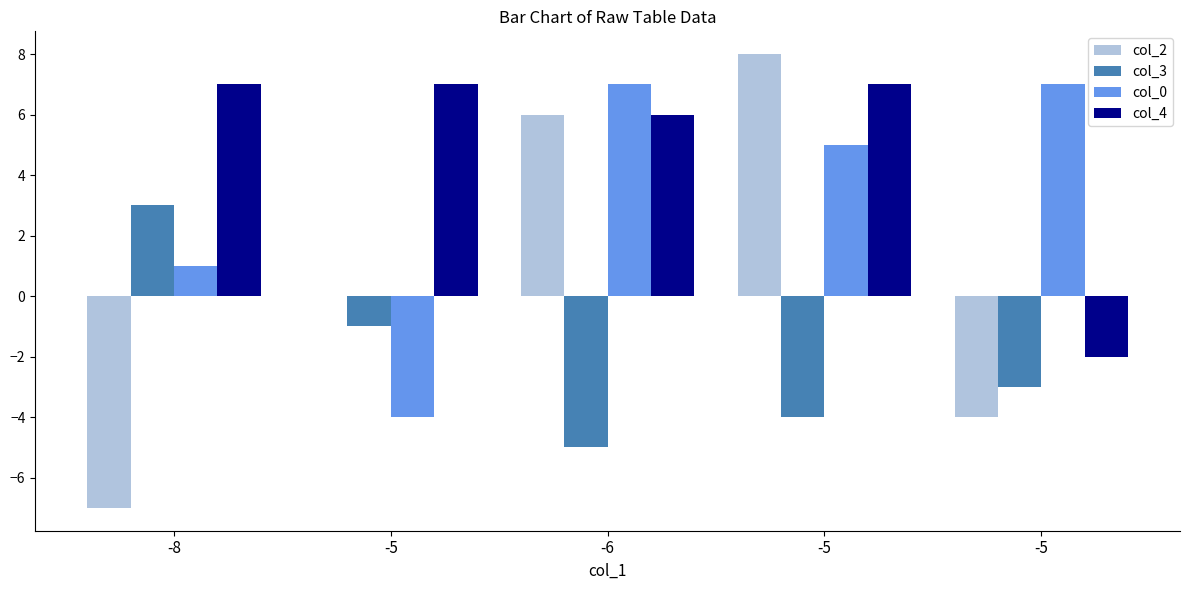

Does the chart contain stacked bars?

No